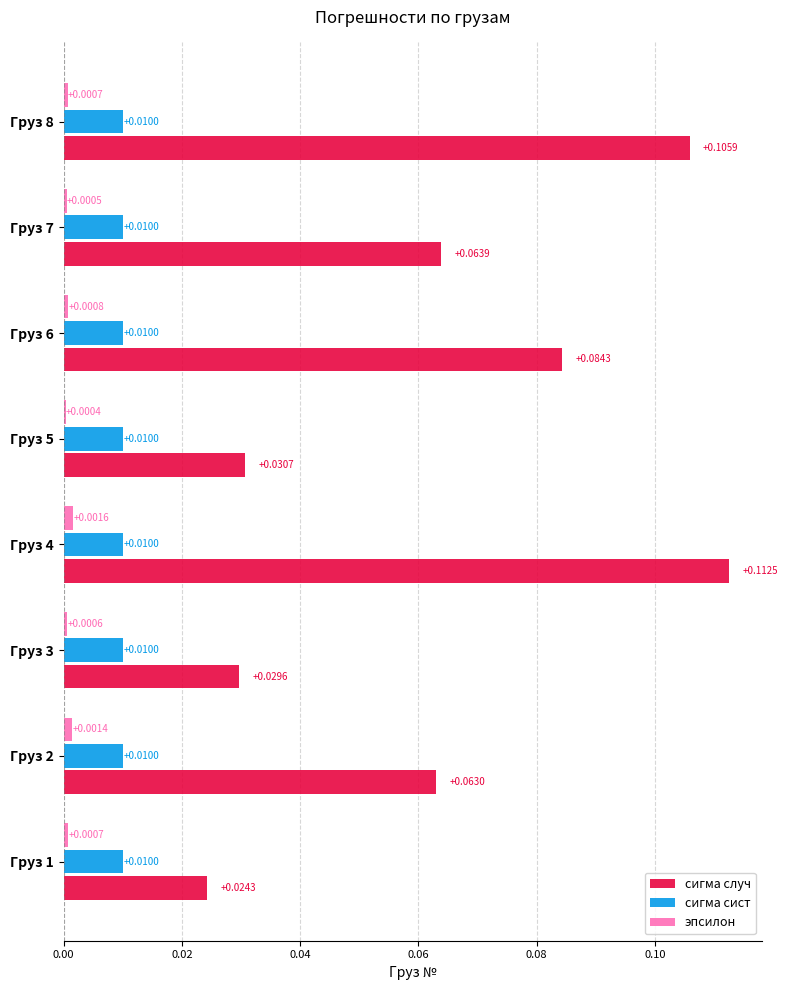

At how many categories does at least one series exceed 0?

8